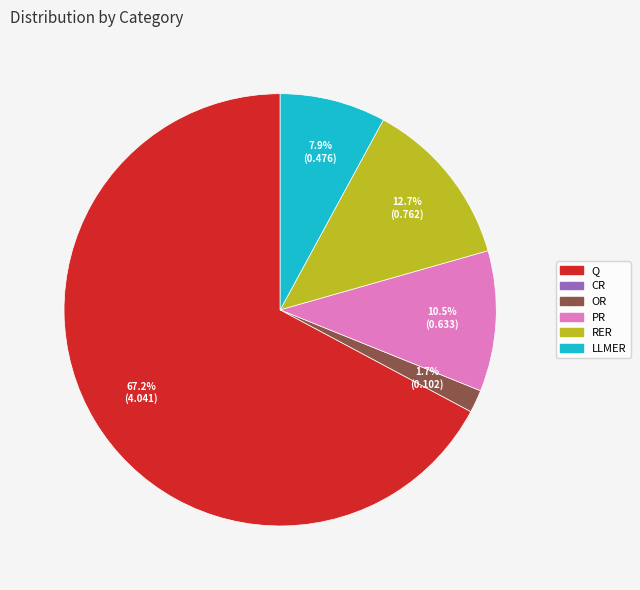

Is there a majority slice in this chart?

Yes